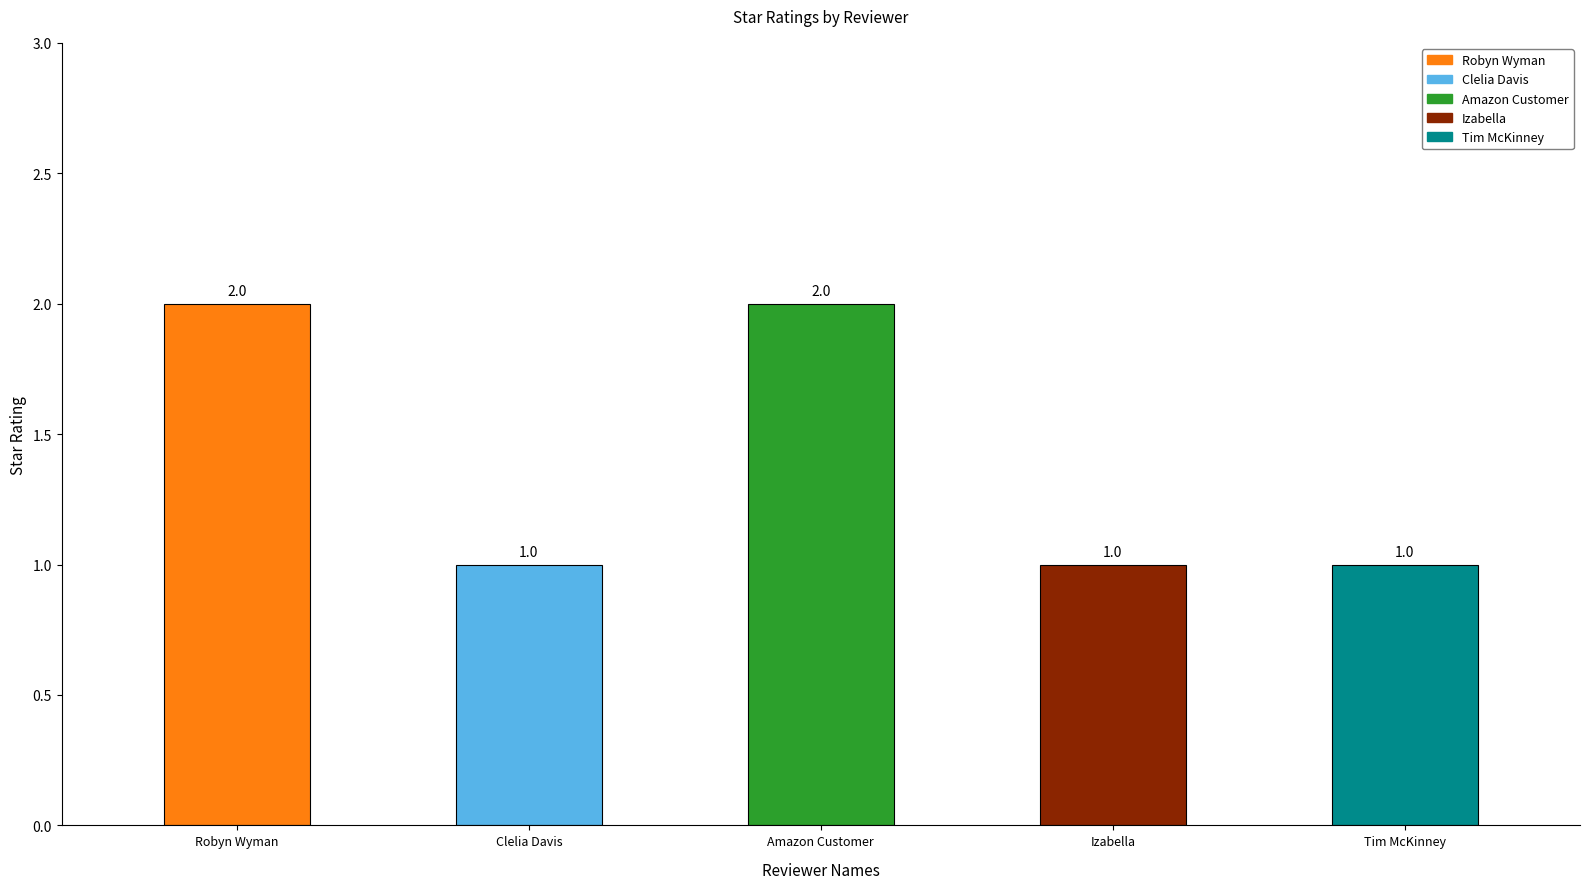

At which label is the value closest to 1?

Clelia Davis